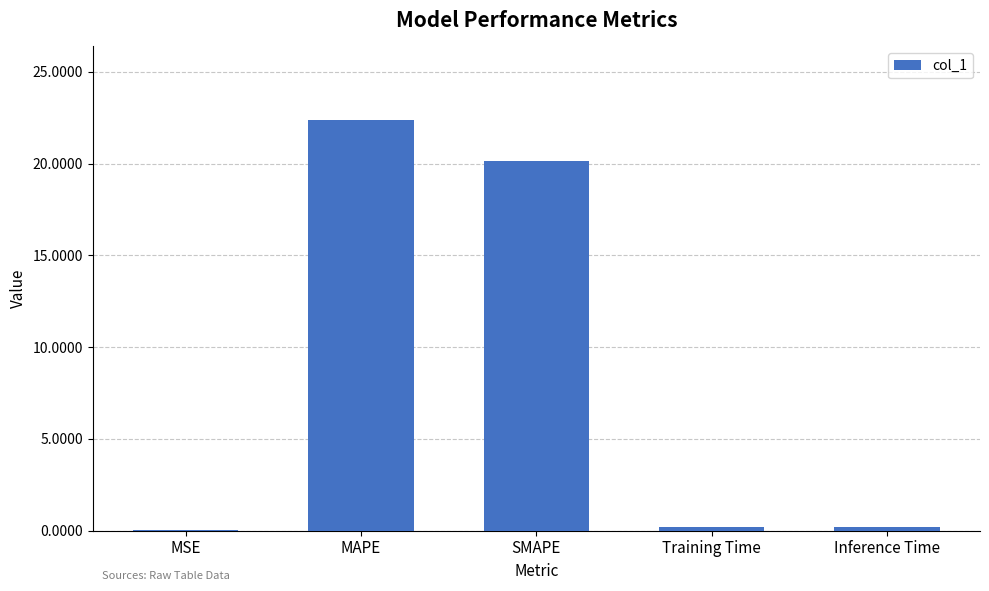

Where is the data nearest to the value 11?

SMAPE